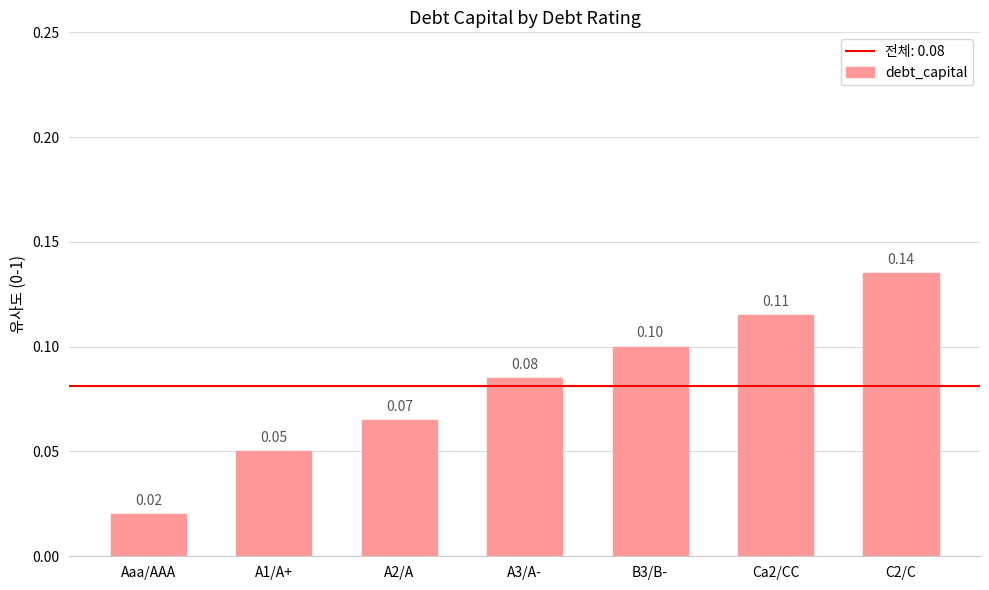

What is the label of the 5th bar from the right?

A2/A